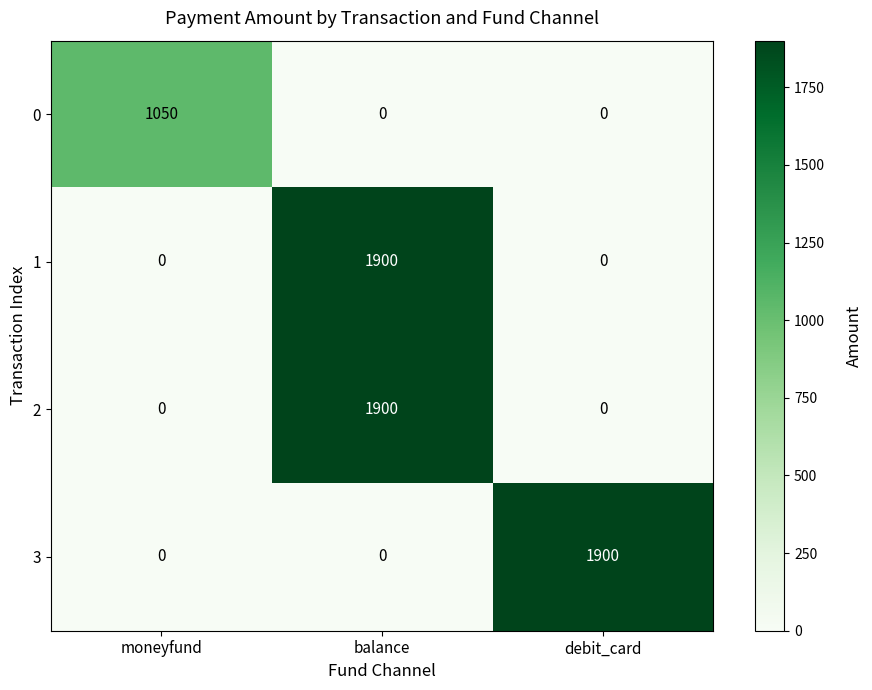

How many 1 values are between 0 and 1900?

3